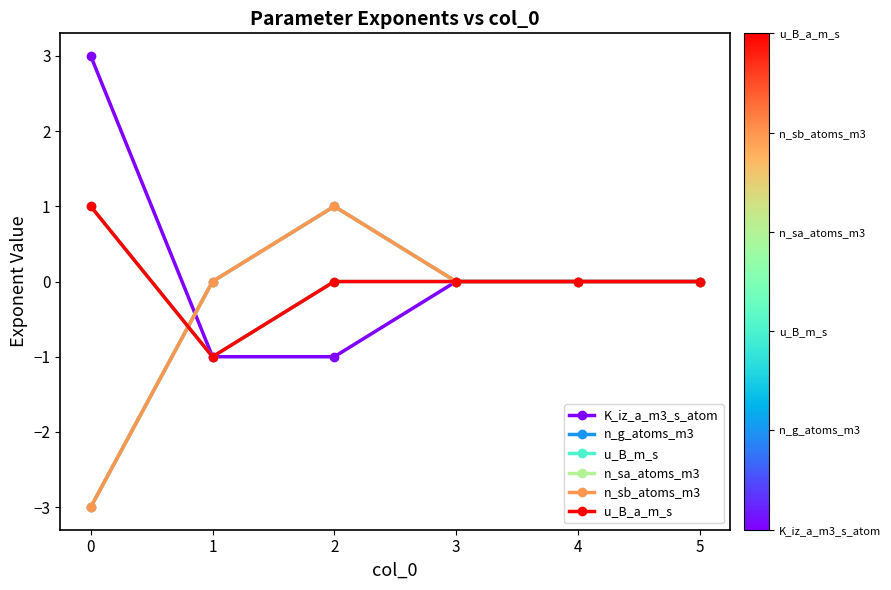

Is the value of n_sa_atoms_m3 at 0 greater than the value of n_sb_atoms_m3 at 0?

No